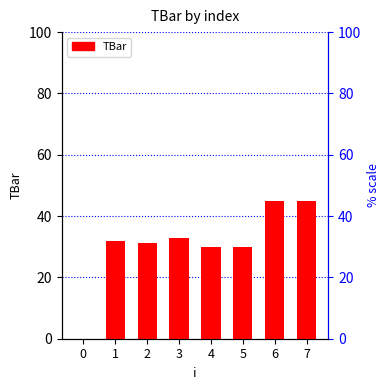

Approximately how many times larger is the value at 1 compared to 4?

1.1